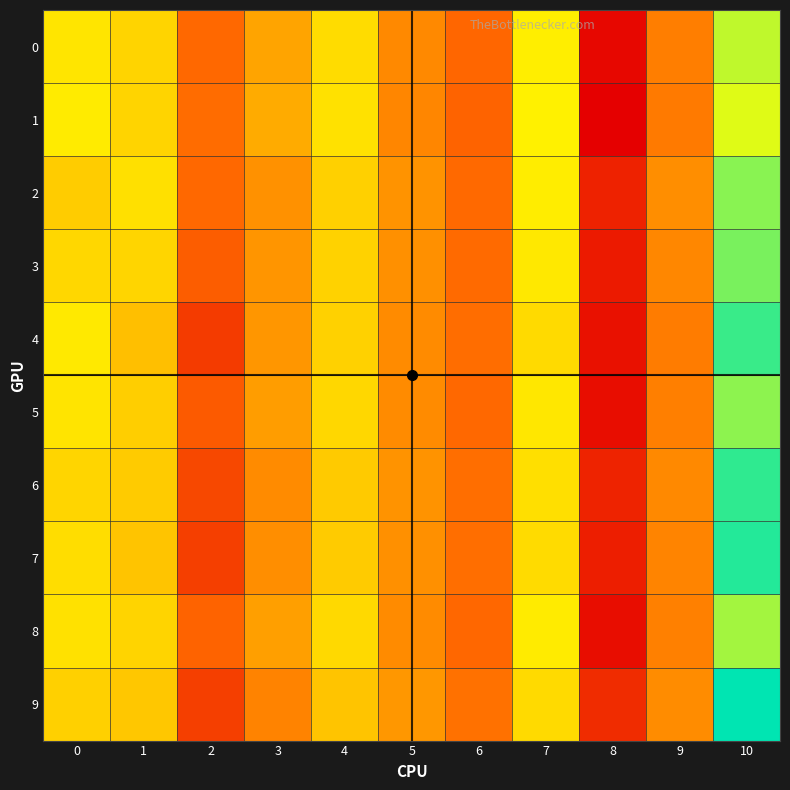

At 10, list the series in order from smallest to largest.

1, 0, 8, 5, 2, 3, 4, 6, 7, 9